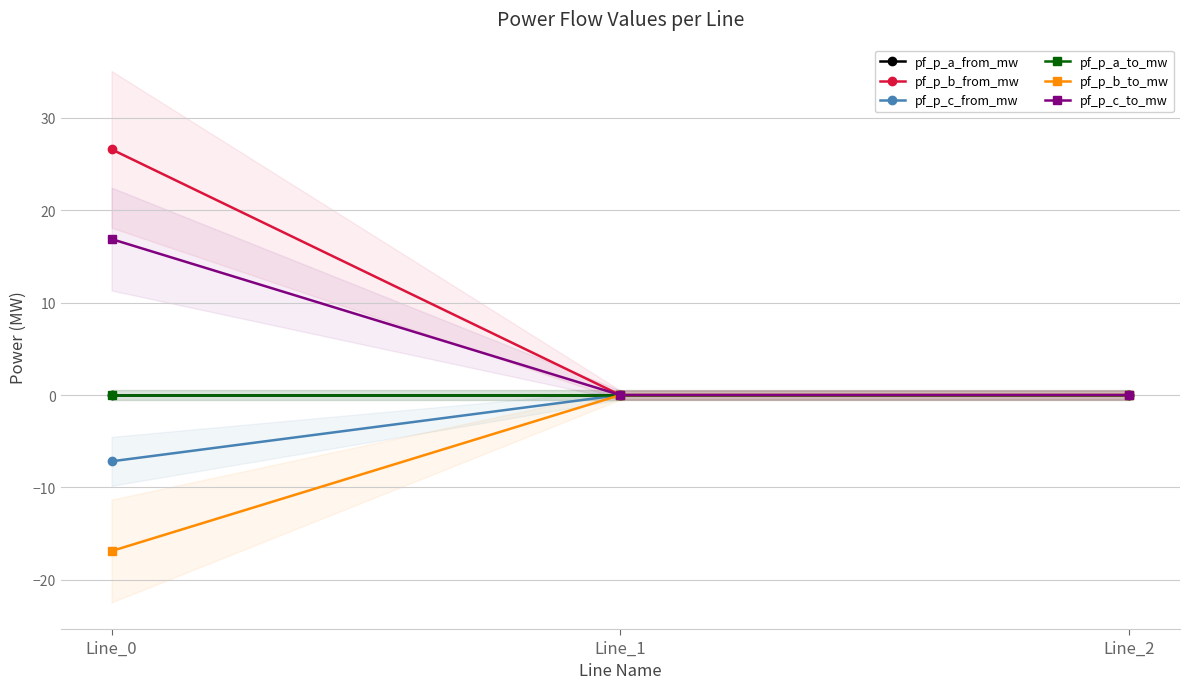

What is the maximum value shown in the chart?

26.6